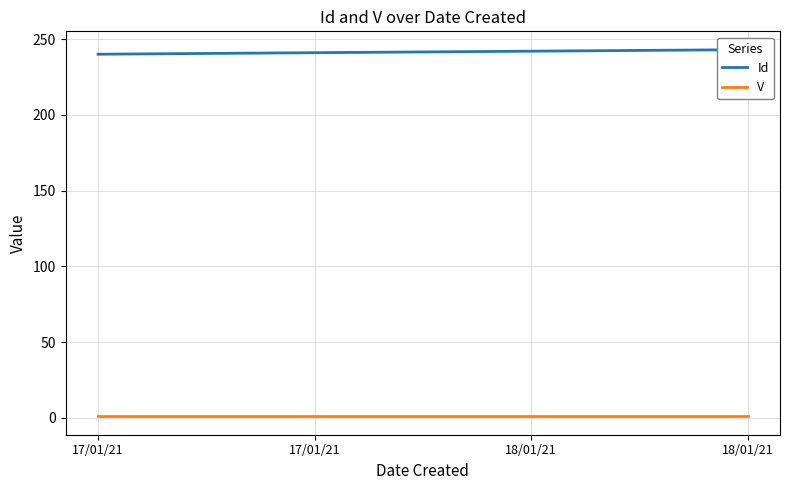

Reading right to left, list all the values displayed in this chart.

Id: 243	242	241	240
V: 1	1	1	1